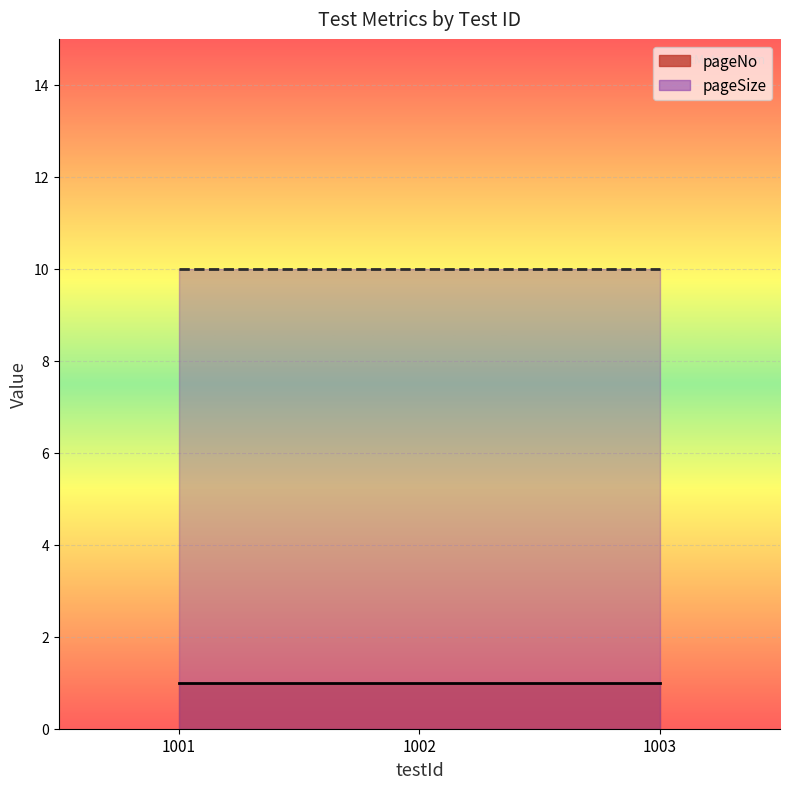

What is the value of the pageNo point at the 1st from the left?

1